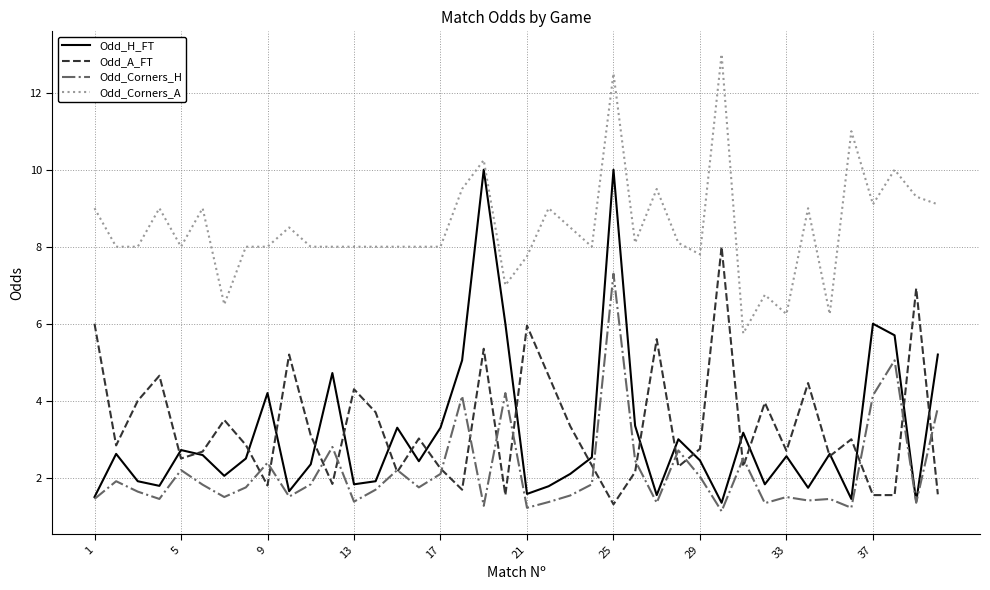

What is the highest value of the Odd_H_FT series?

10.0